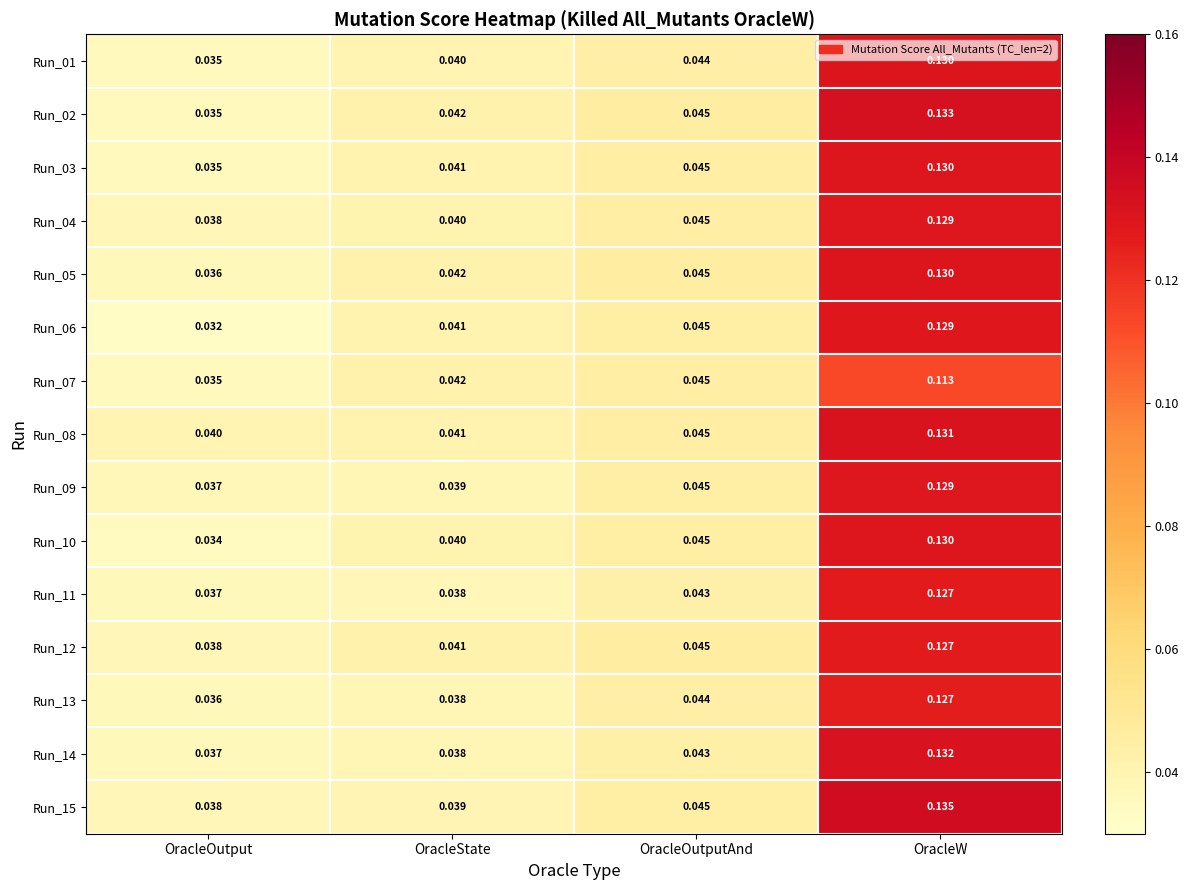

At which category is the sum across all series the highest?

OracleW